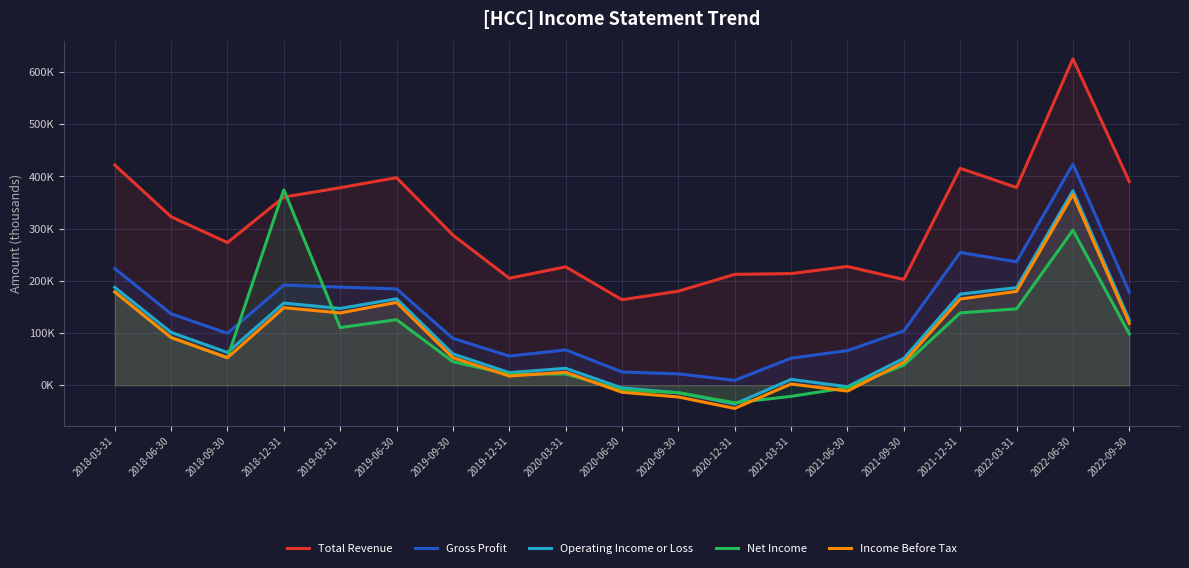

The value of Total Revenue at 2021-12-31 is 415500. True or false?

True